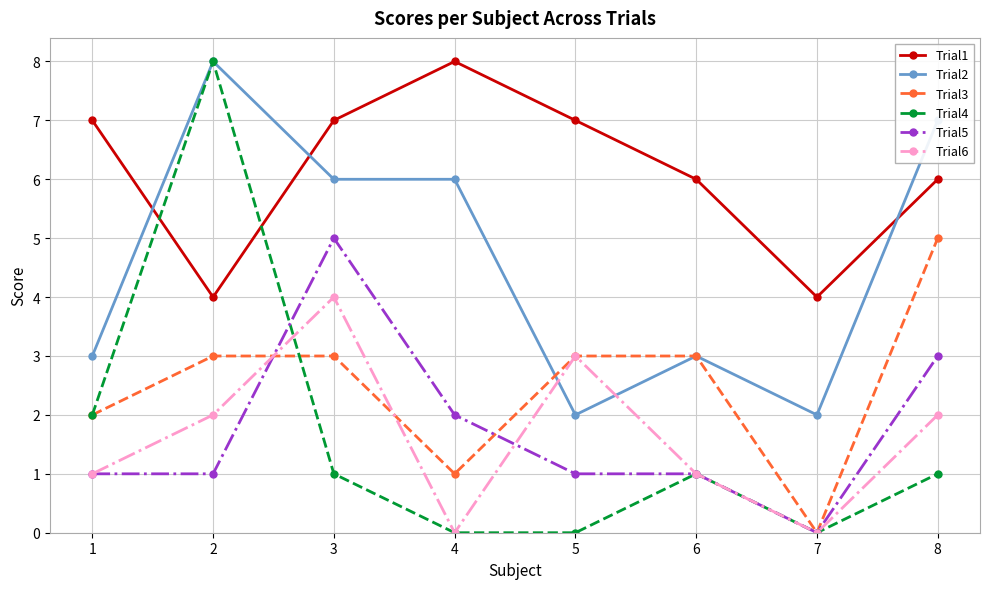

Reading right to left, extract all data points from this chart.

Trial1: 6	4	6	7	8	7	4	7
Trial2: 7	2	3	2	6	6	8	3
Trial3: 5	0	3	3	1	3	3	2
Trial4: 1	0	1	0	0	1	8	2
Trial5: 3	0	1	1	2	5	1	1
Trial6: 2	0	1	3	0	4	2	1